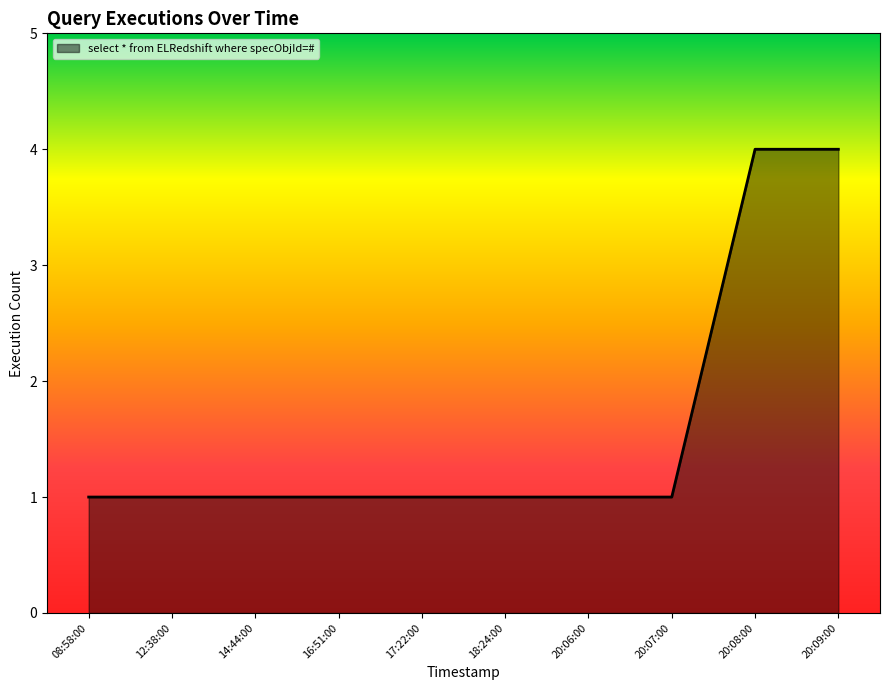

How many values are between 1 and 2?

8